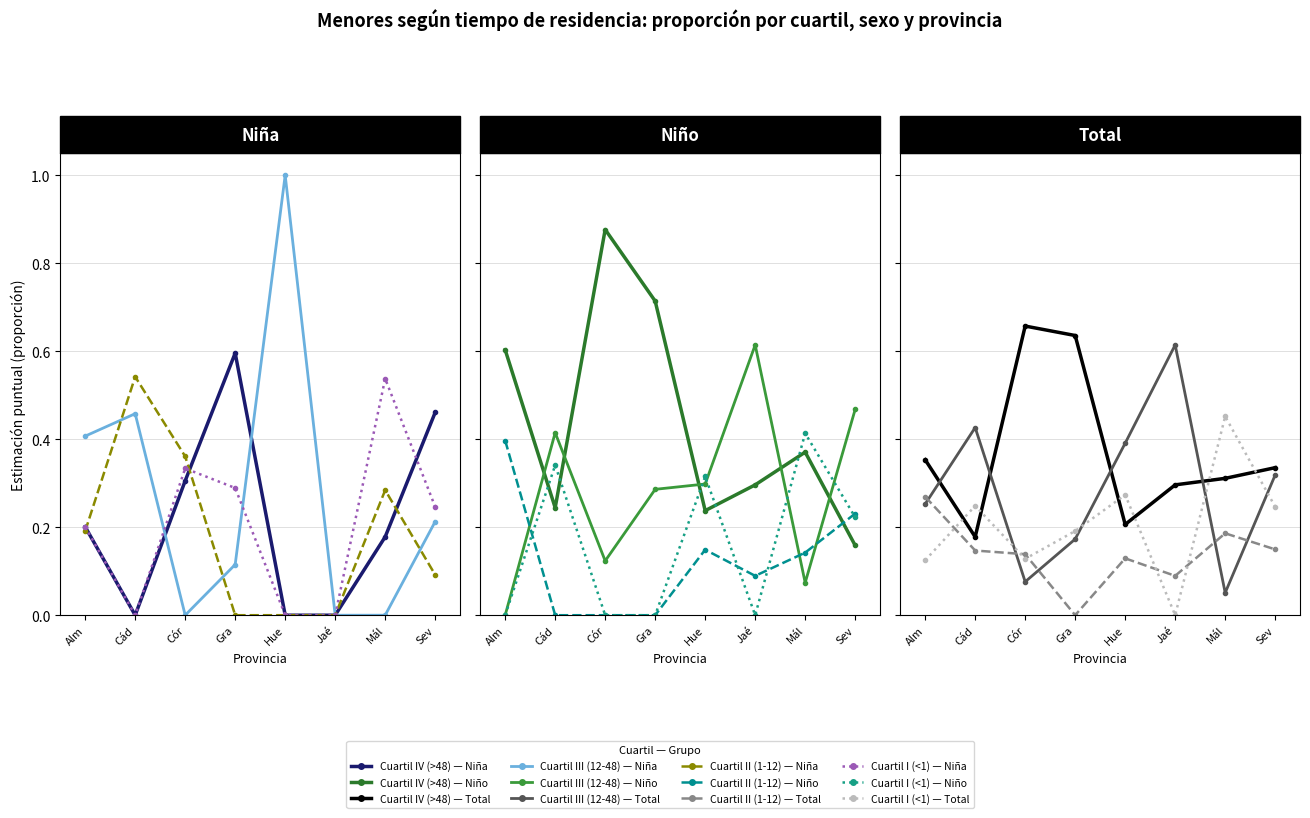

At which label does Niña Cuartil IV reach its minimum?

Cád